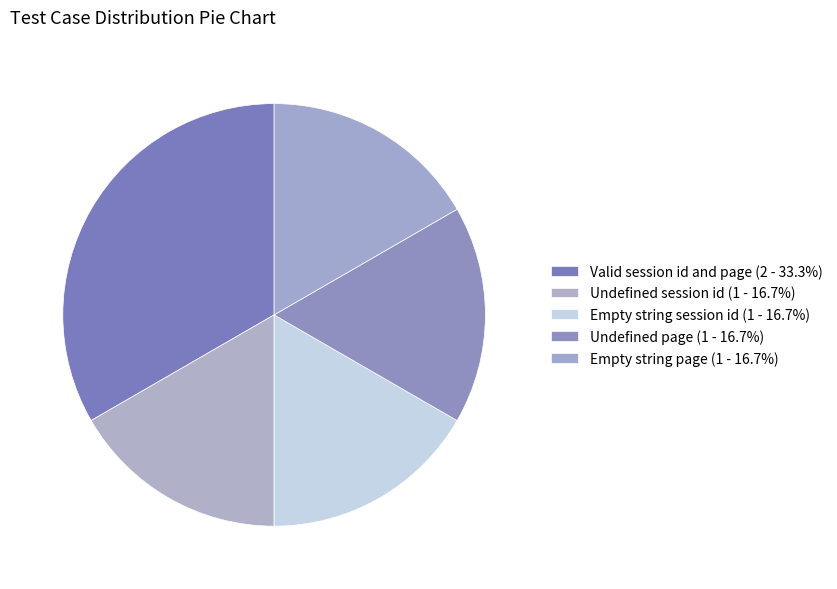

Is it true that Empty string page is 12% of the pie?

False